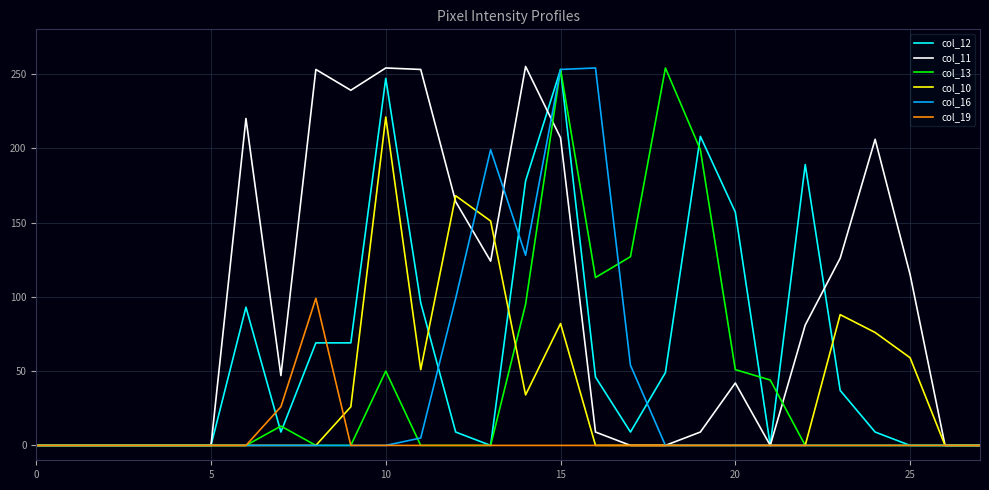

The col_12 series shows 253 at 15. True or false?

True